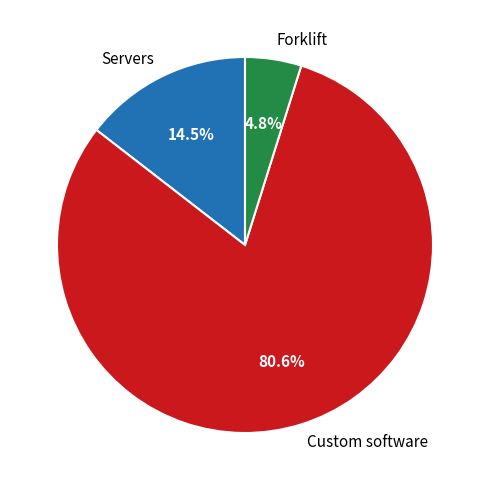

What is the largest slice in the pie chart?

Custom software